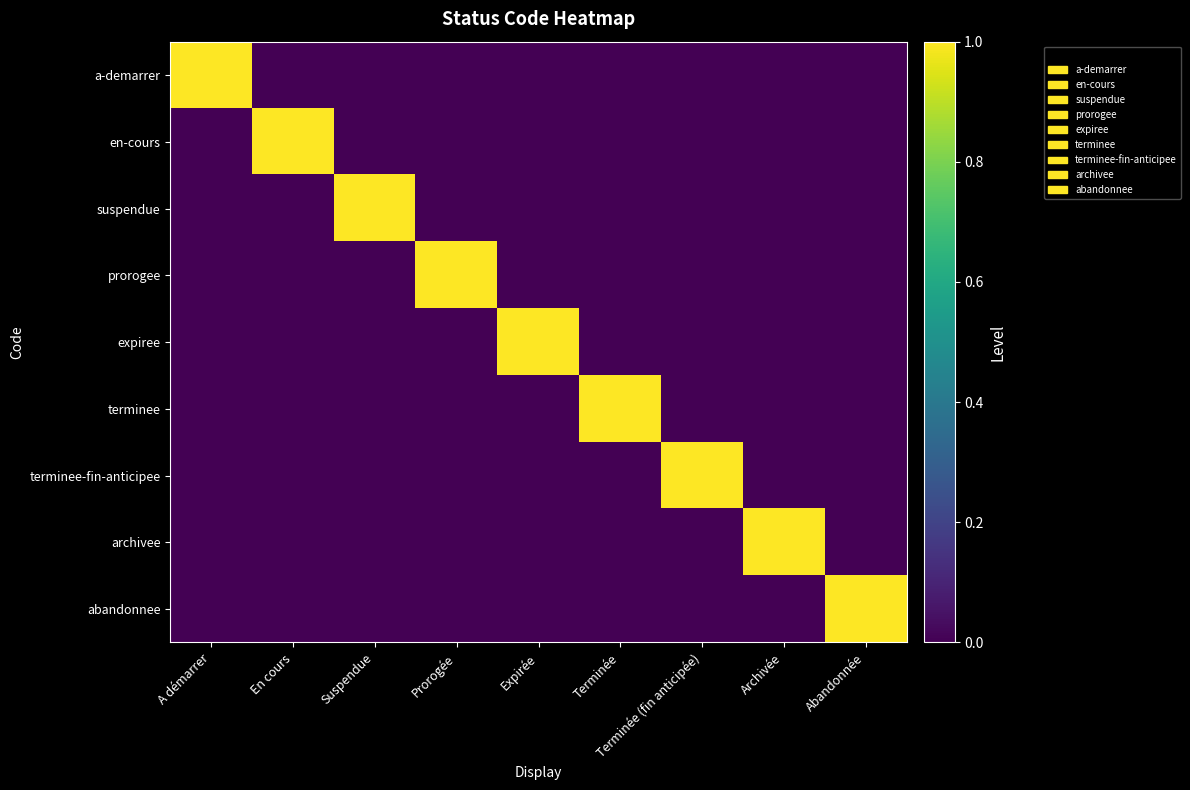

Which label corresponds to the largest value in the chart?

A démarrer